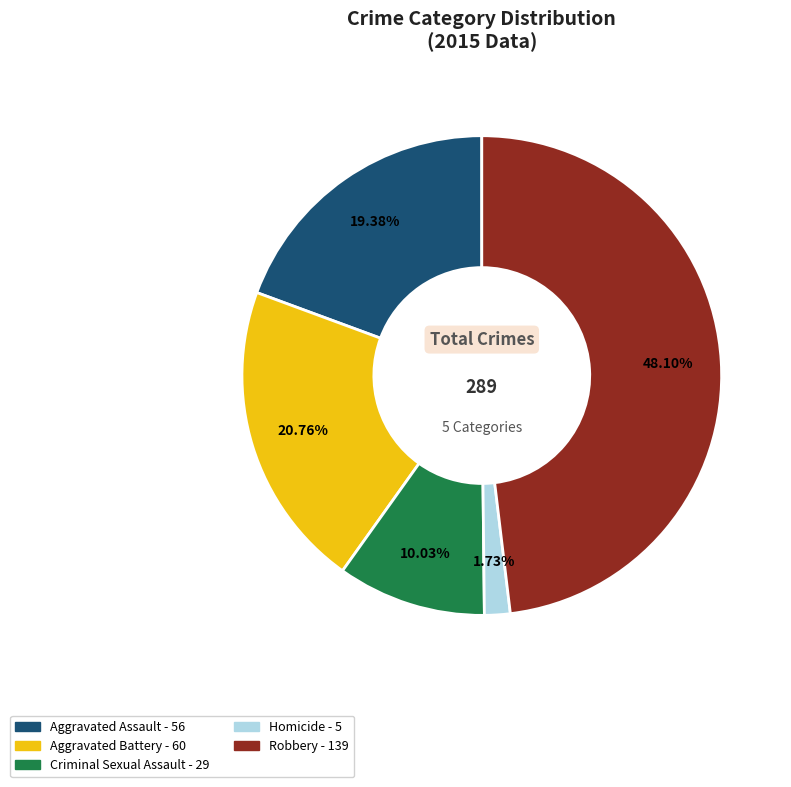

Combined, do Criminal Sexual Assault and Aggravated Assault account for over 50%?

No